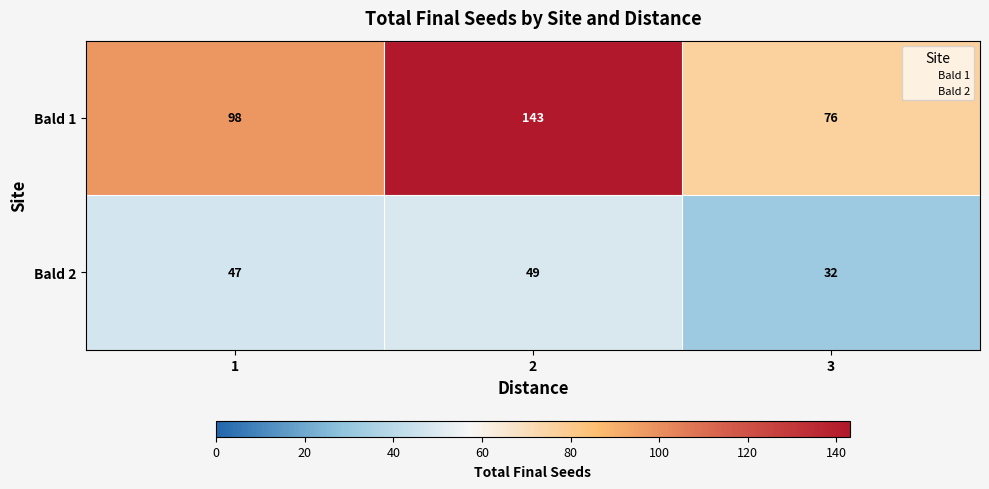

What is the difference between the maximum and minimum values in the Bald 2 series?

17